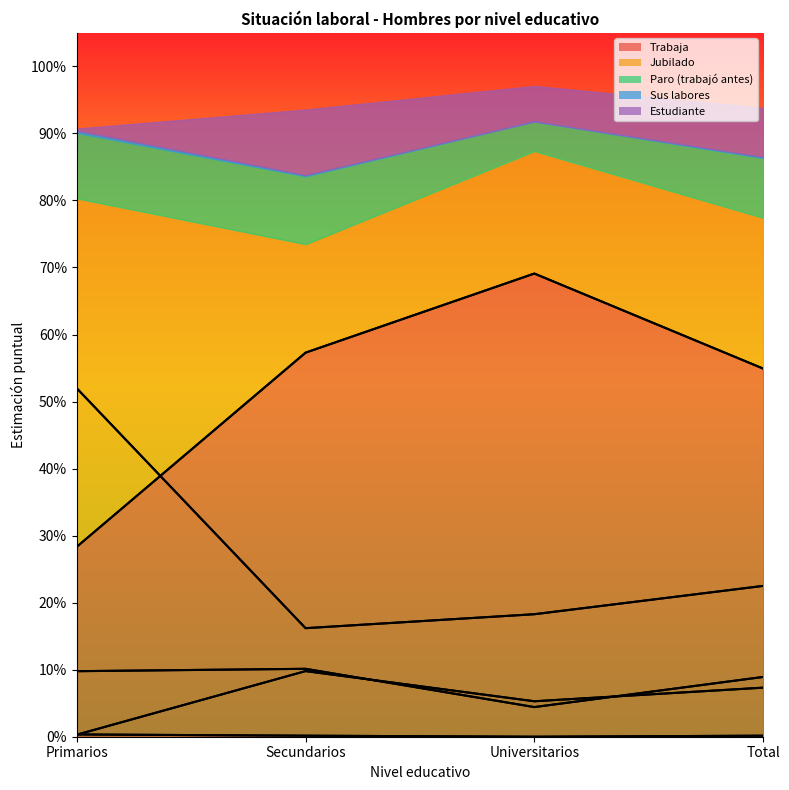

How many distinct data groups are displayed?

5